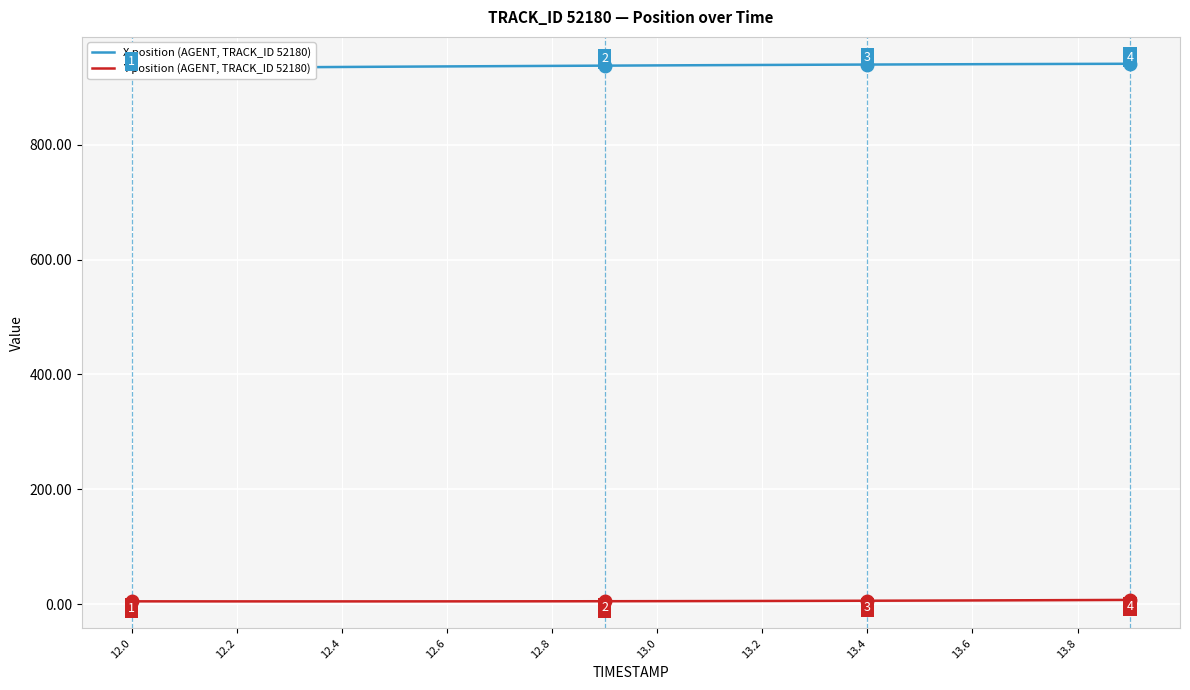

Is it true that Y position (AGENT, TRACK_ID 52180) equals 7.0 at 12.4?

False